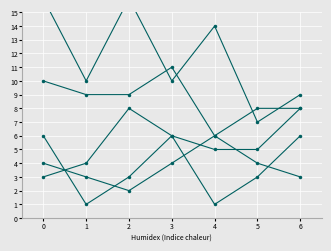

True or false: col_8 and col_2 cross at least once.

False